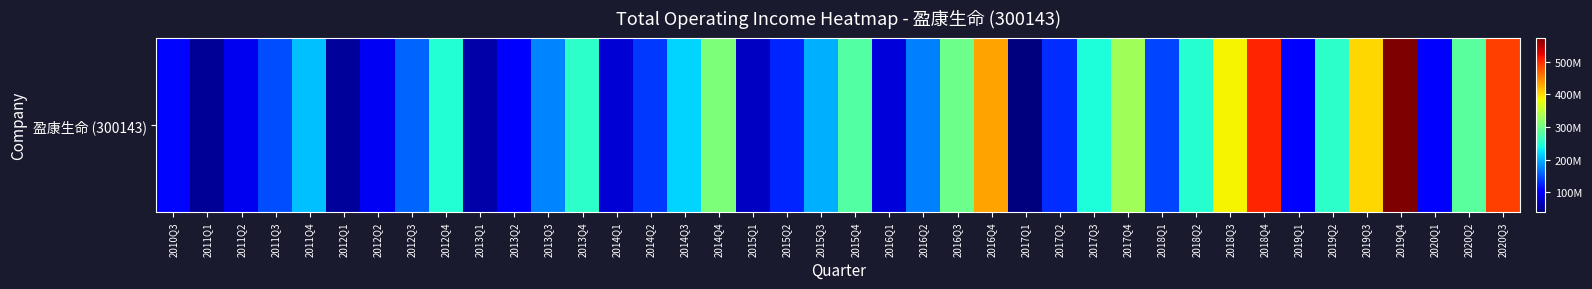

What is the smallest value displayed?

38843858.6